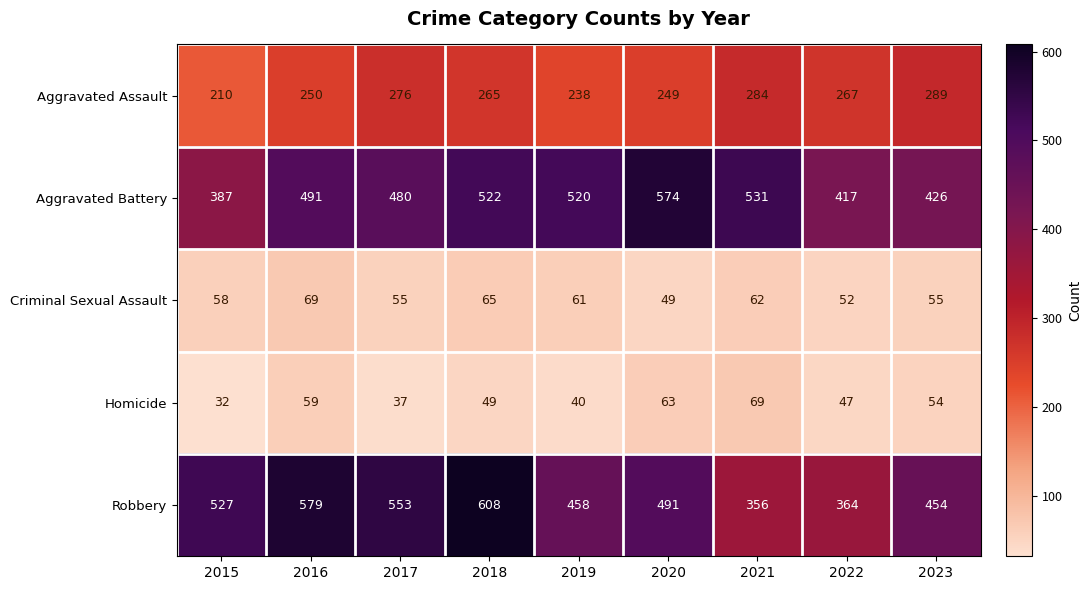

Where does the Homicide series first go above 49?

2016